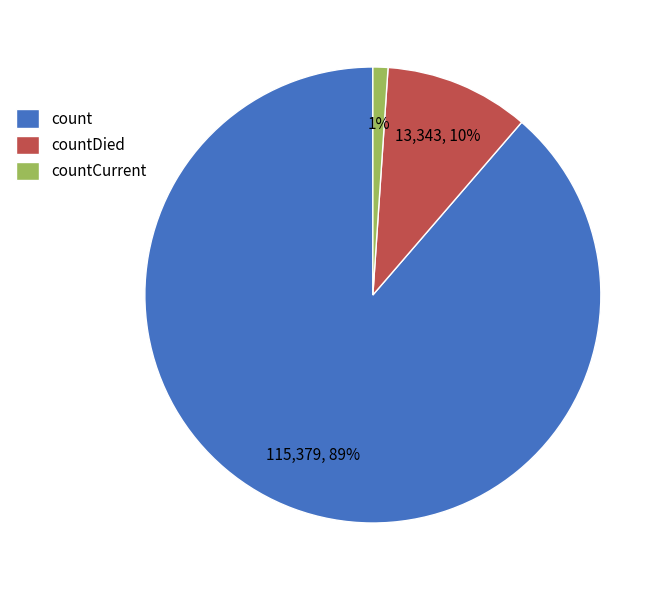

To the nearest percent, what is the difference between the largest and smallest slice percentages?

88%